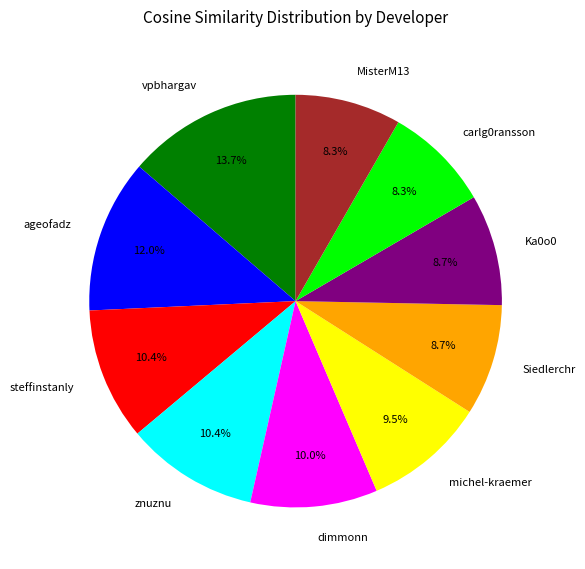

How many segments does this pie chart have?

10